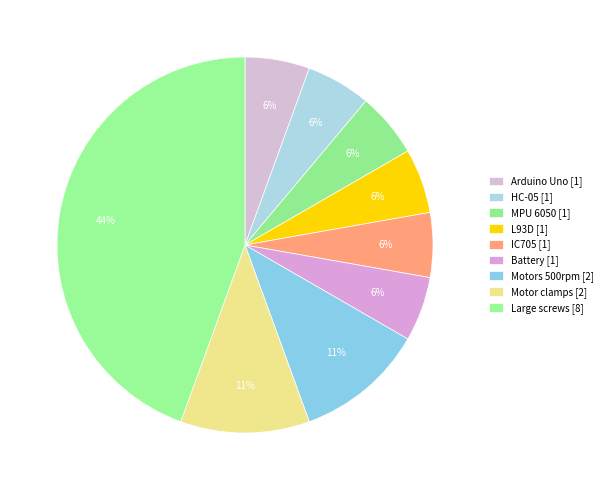

To the nearest percent, what is the difference between the IC705 and Motor clamps slice percentages?

6%